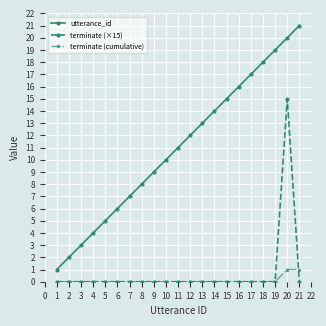

What is the difference between the utterance_id values at 9 and 17?

8